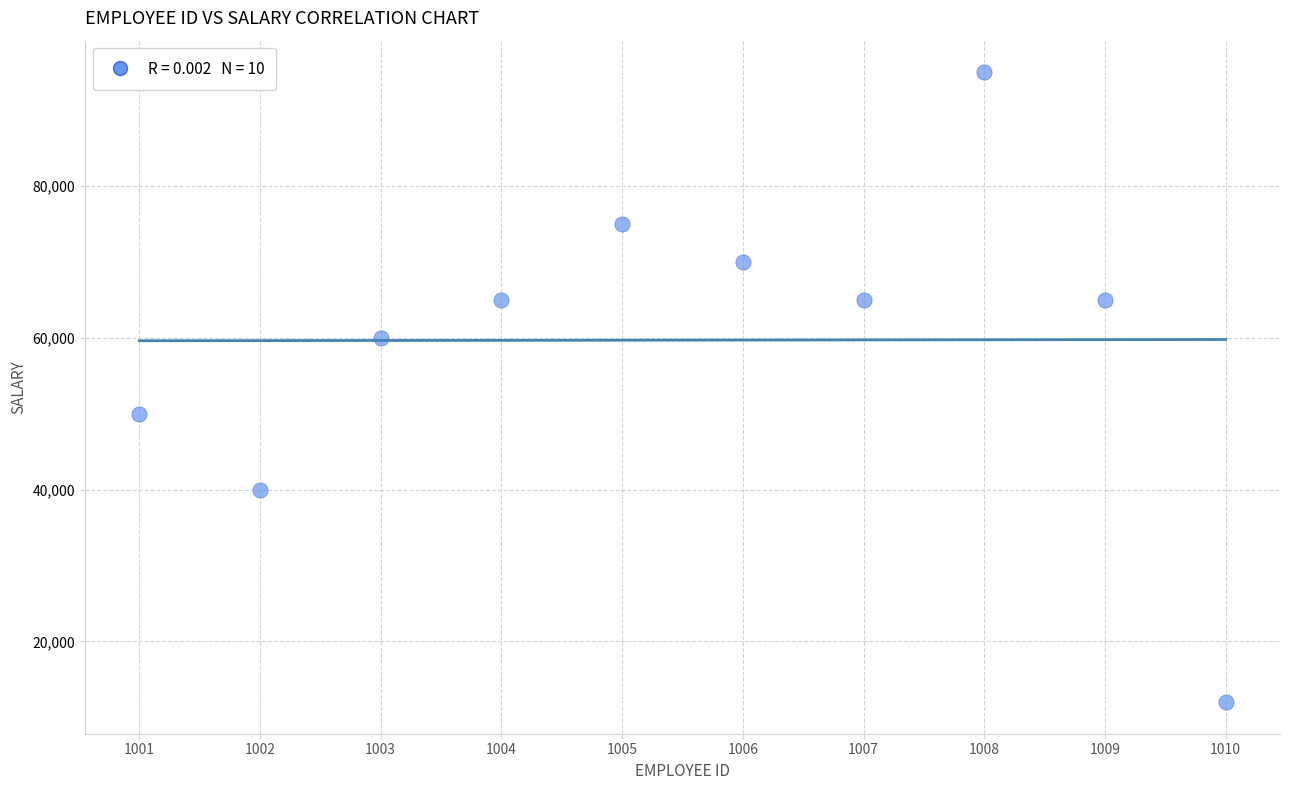

What is the range of X values (max minus min)?

9